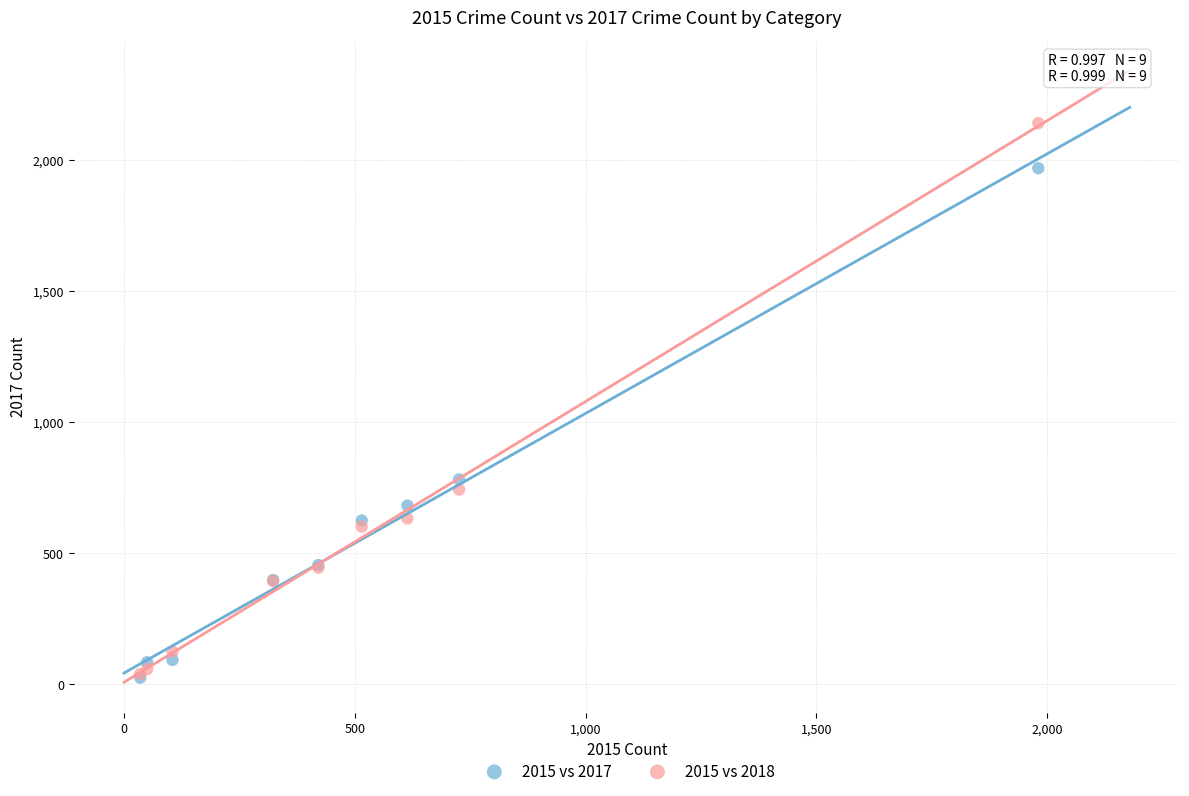

Across all series, what Y value is closest to 1081?

780